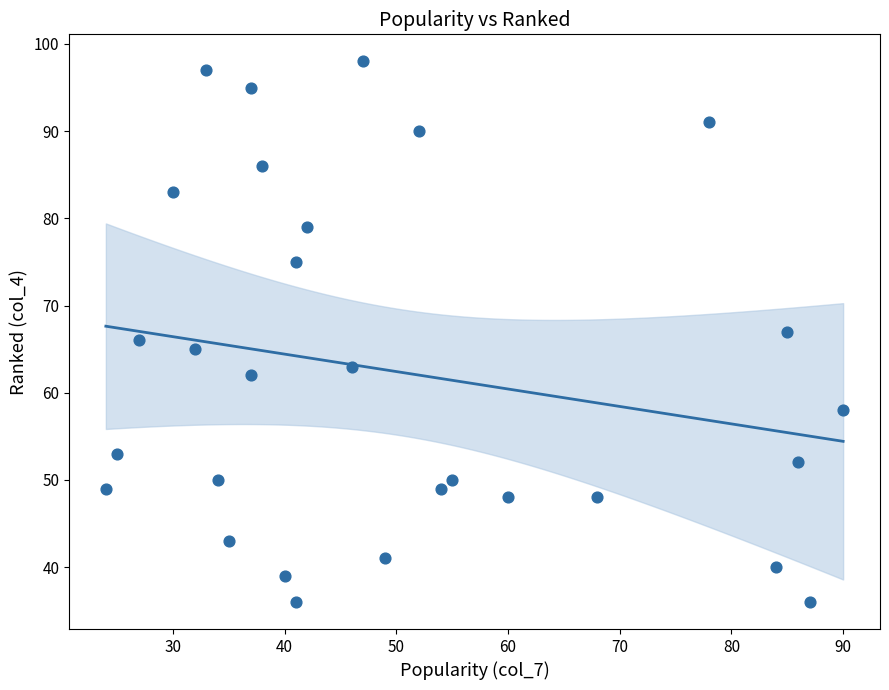

What is the range of X values (max minus min)?

66